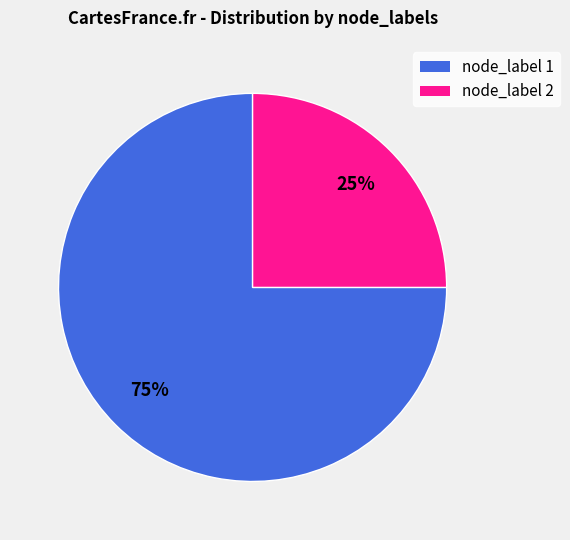

Count the number of slices in the pie.

2